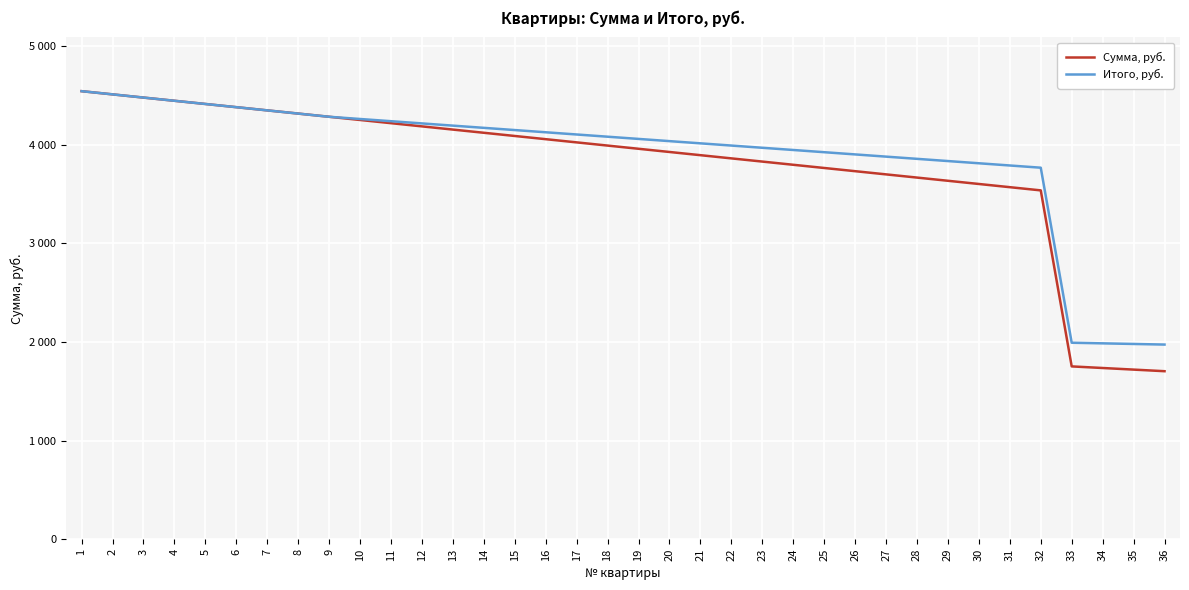

What are all the series names shown in the legend?

Сумма, руб., Итого, руб.